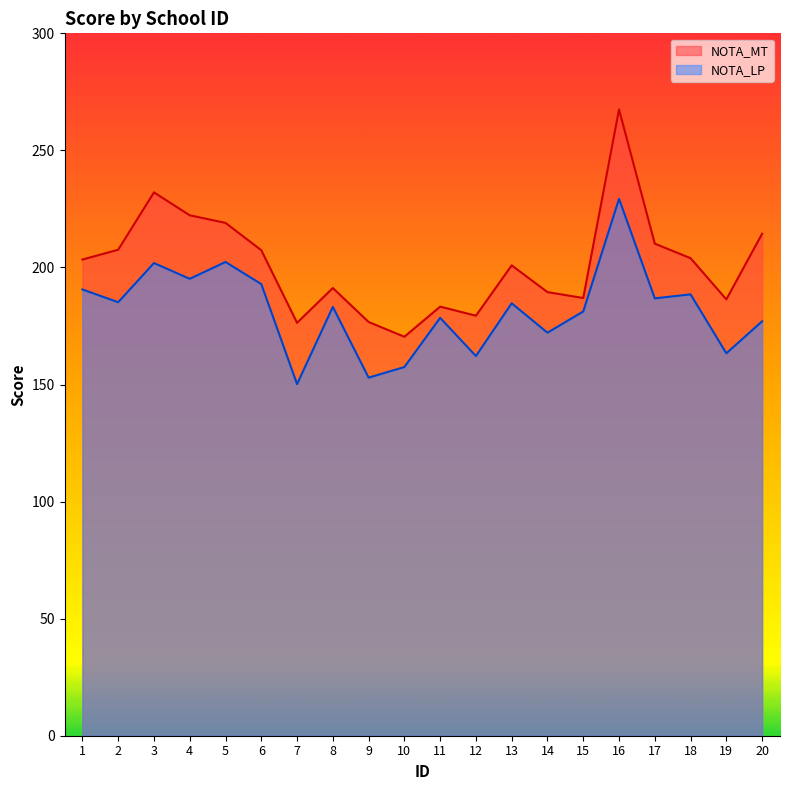

List the labels in order of NOTA_MT value, largest first.

16, 3, 4, 5, 20, 17, 2, 6, 18, 1, 13, 8, 14, 15, 19, 11, 12, 9, 7, 10